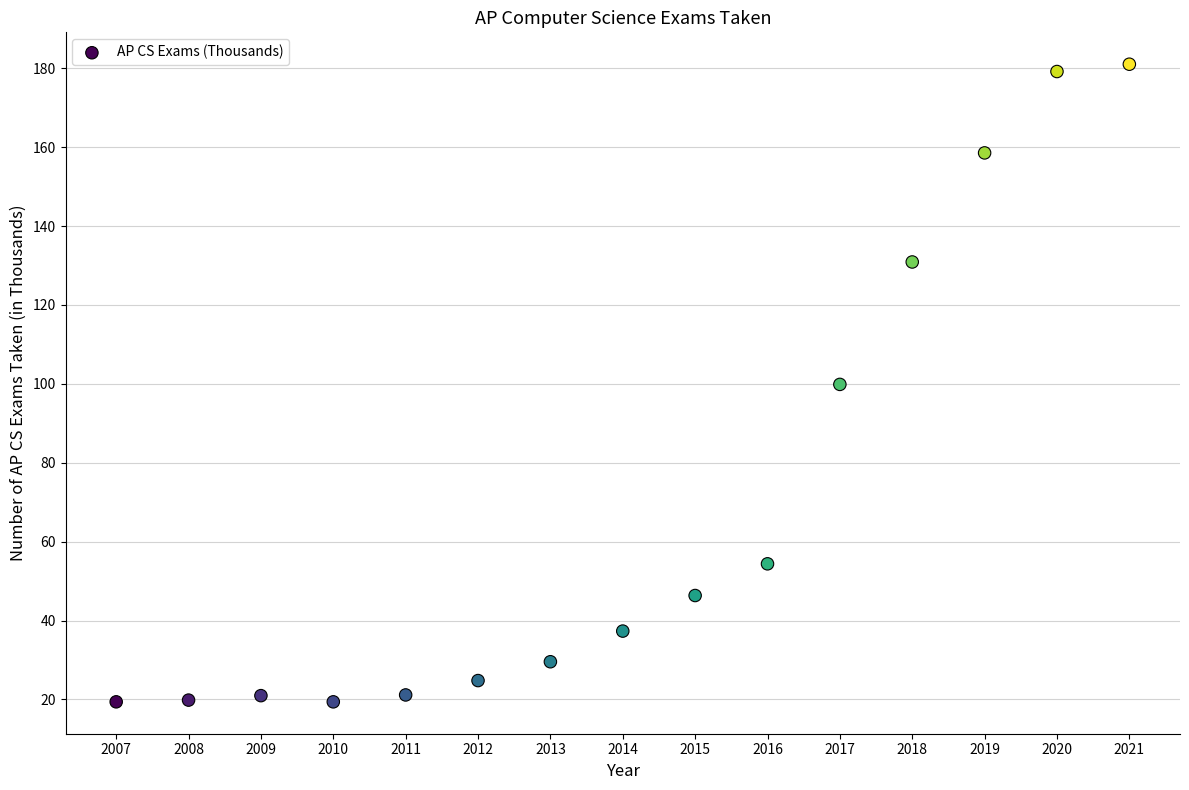

What is the range of X values (max minus min)?

14.0